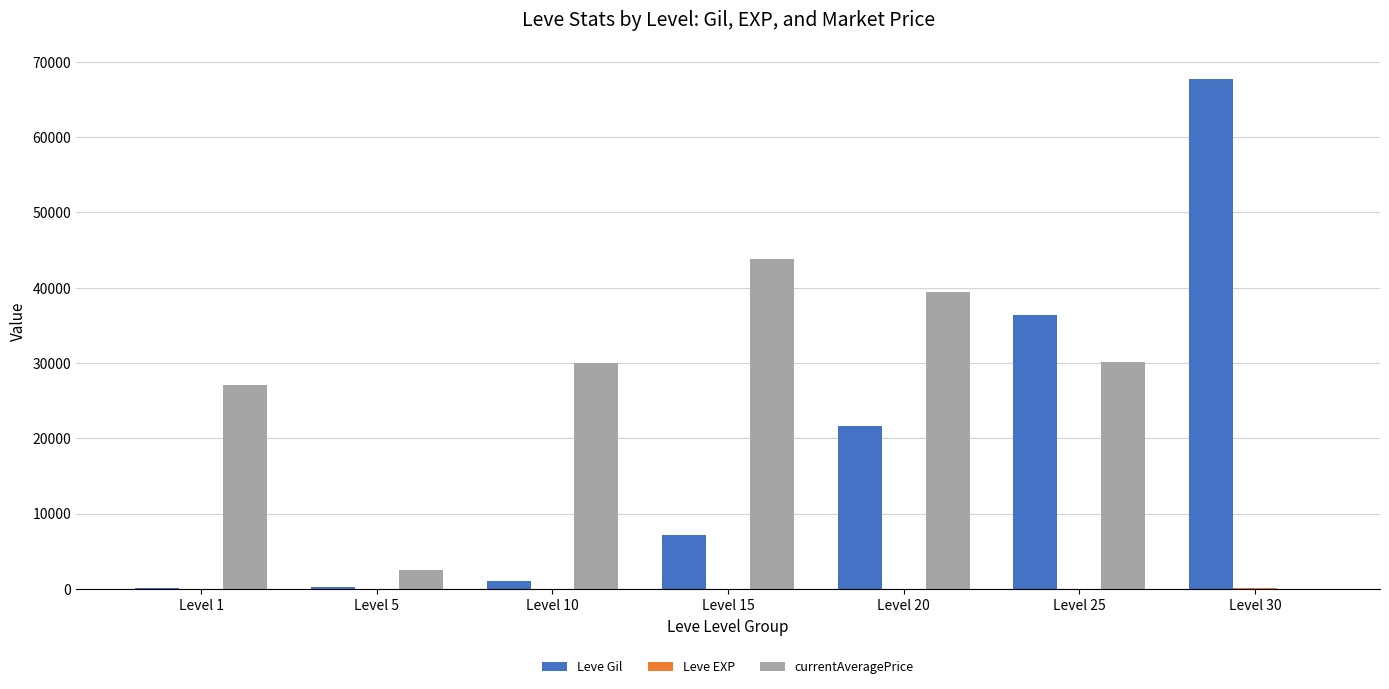

Which series has the largest total across all categories?

currentAveragePrice